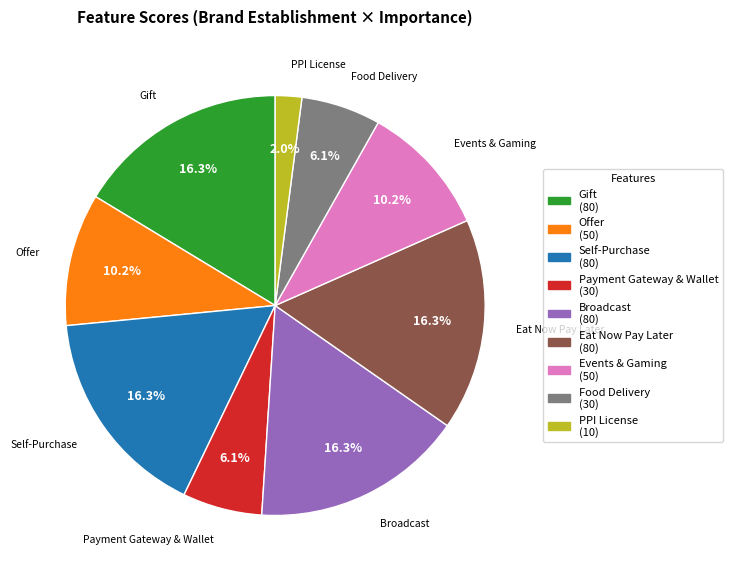

Count the number of slices in the pie.

9